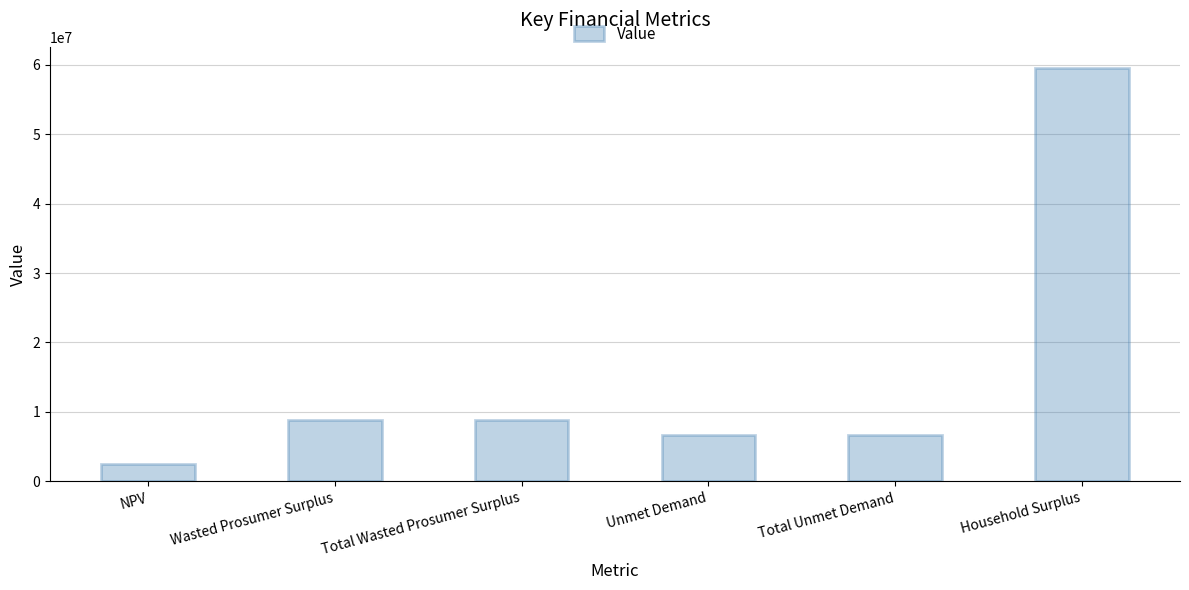

Reading right to left, transcribe all the data shown in this chart.

59606899.8	6706008.7	6706008.7	8832824.3	8832824.3	2550760.2